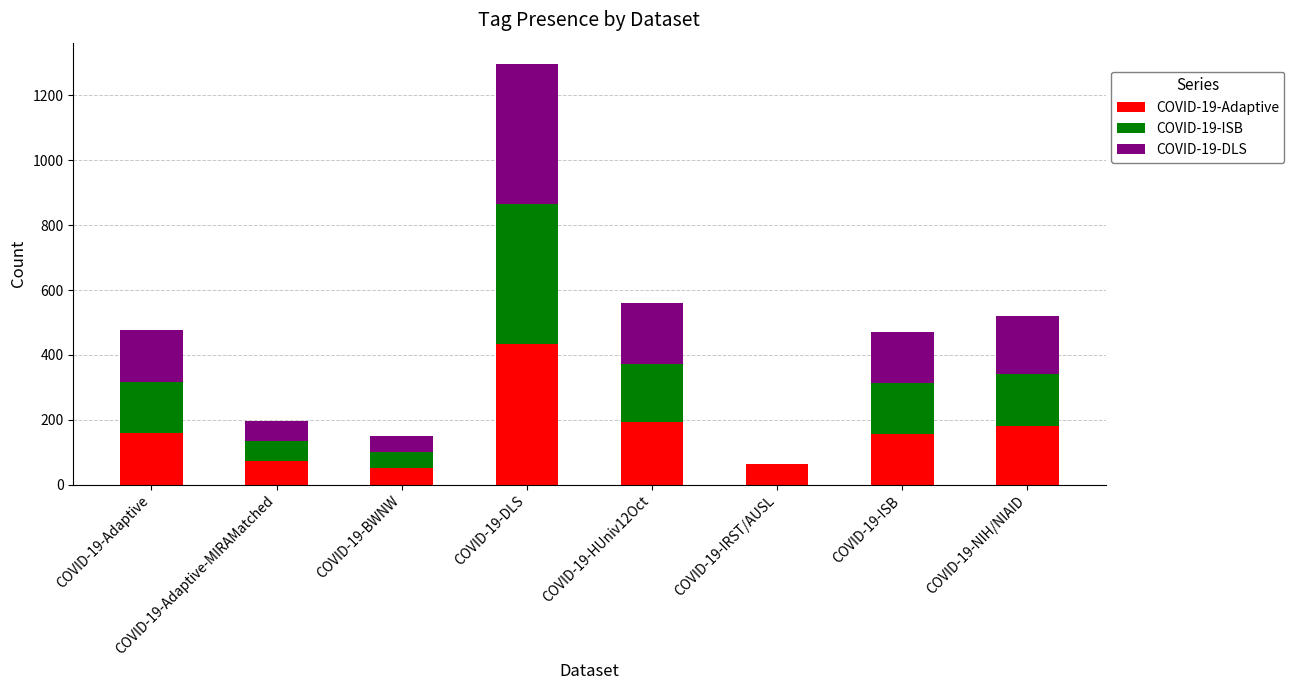

What are all the series names shown in the legend?

COVID-19-Adaptive, COVID-19-ISB, COVID-19-DLS